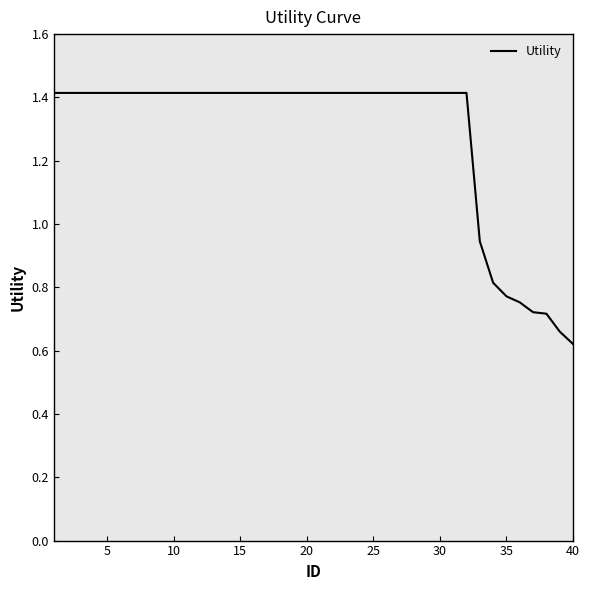

What is the maximum value shown in the chart?

1.4